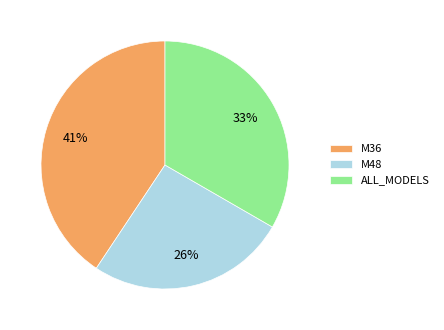

To the nearest percent, what is the difference between the M36 and M48 slice percentages?

15%